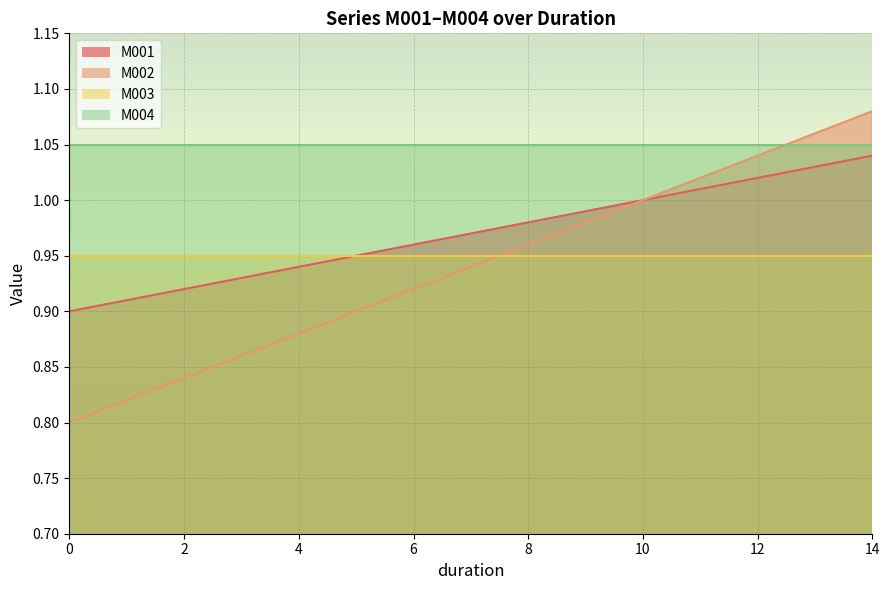

What is the sum of all M002 values?

14.1